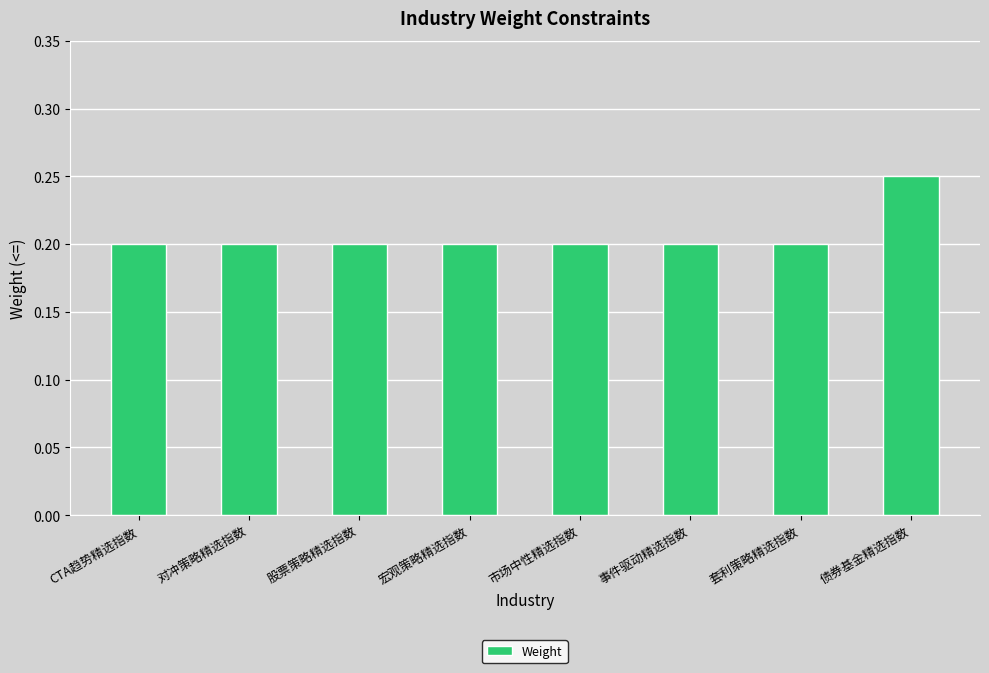

Which label corresponds to the largest value in the chart?

债券基金精选指数